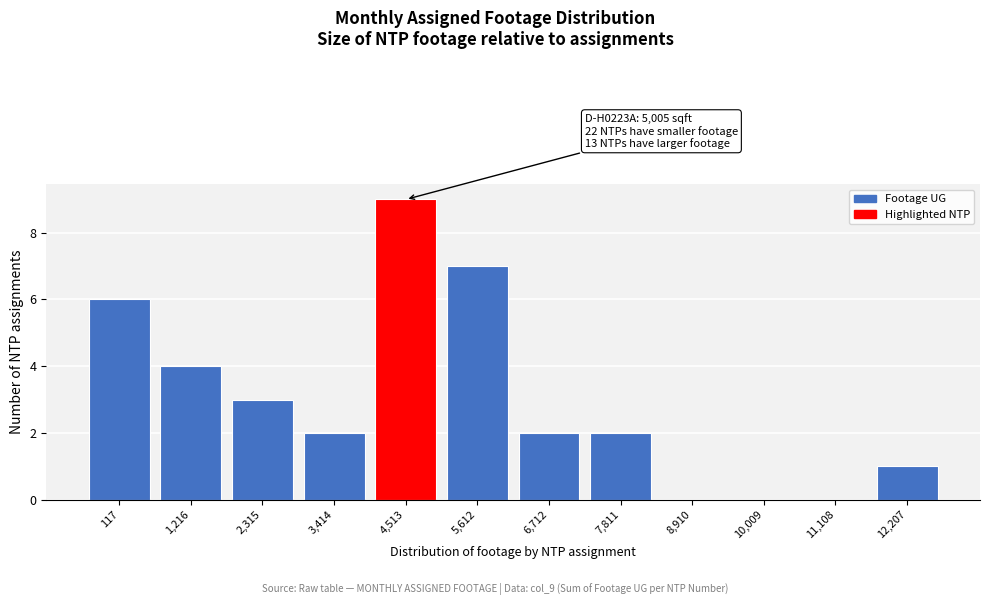

Reading left to right, what are all the values shown in this chart?

117=6	1,216=4	2,315=3	3,414=2	4,513=9	5,612=7	6,712=2	7,811=2	8,910=0	10,009=0	11,108=0	12,207=1